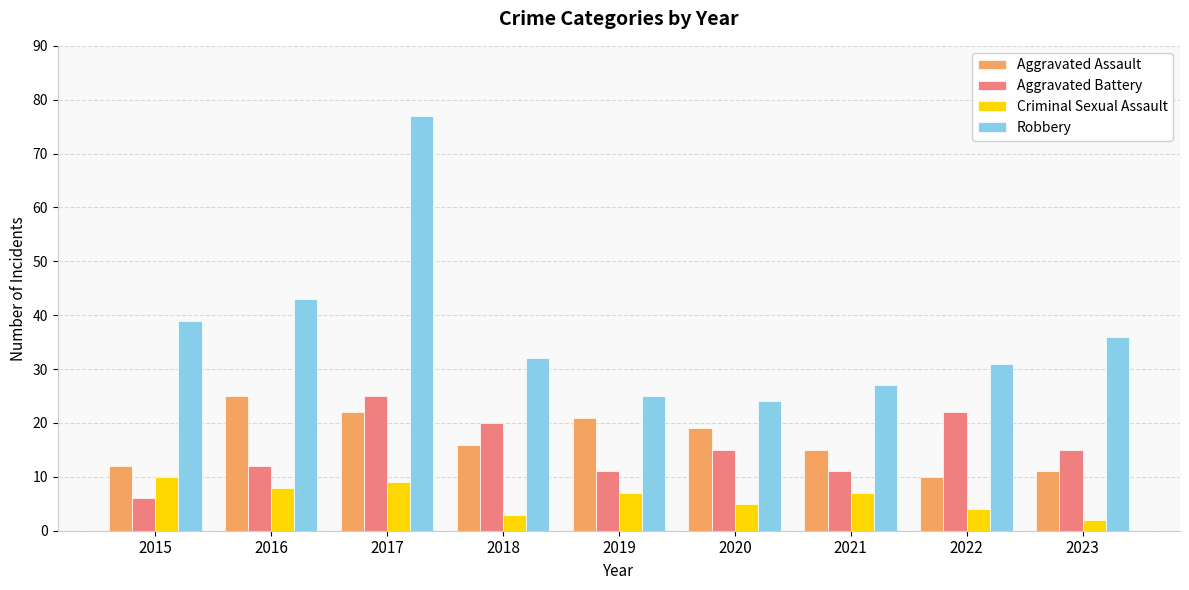

How many data points in Robbery are less than 32?

4